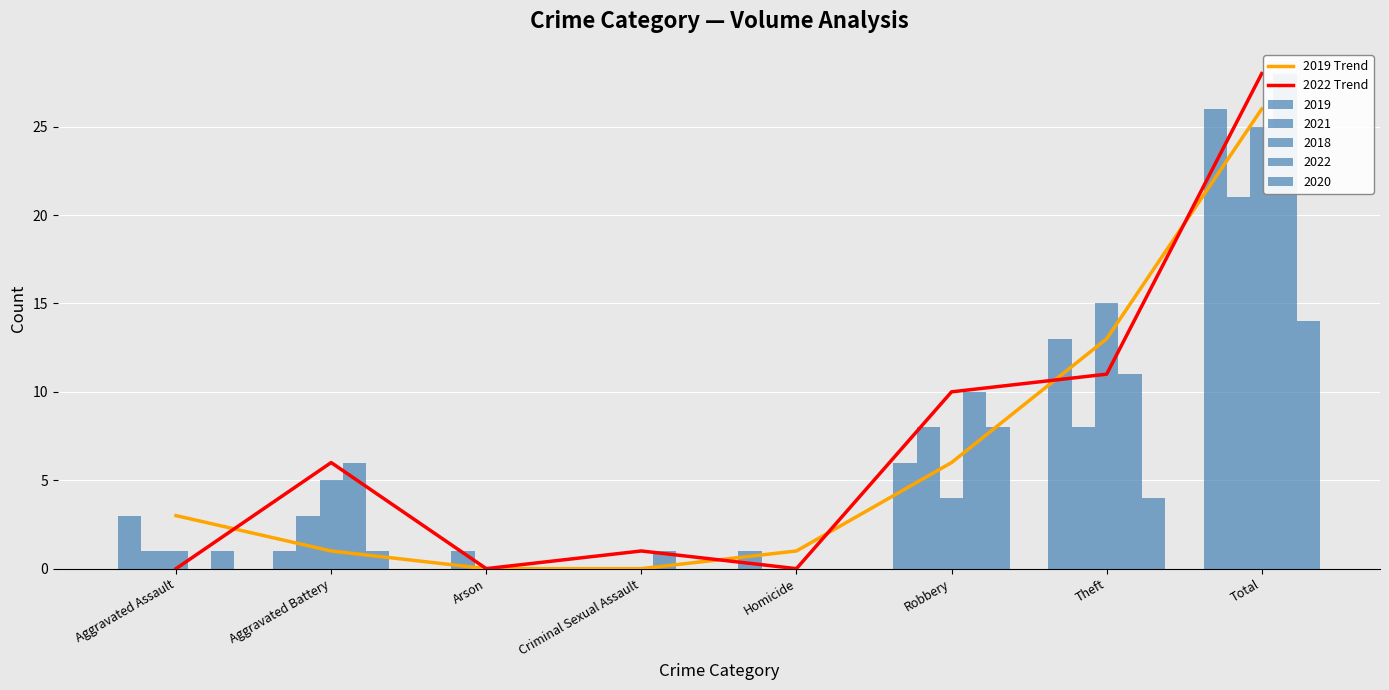

At which label is 2019 Trend closest to 13?

Theft